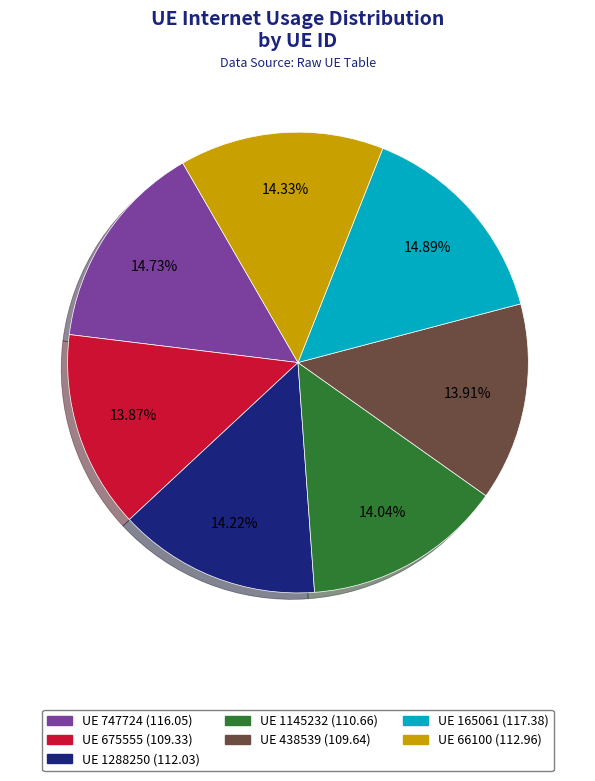

Does any single category account for the majority?

No